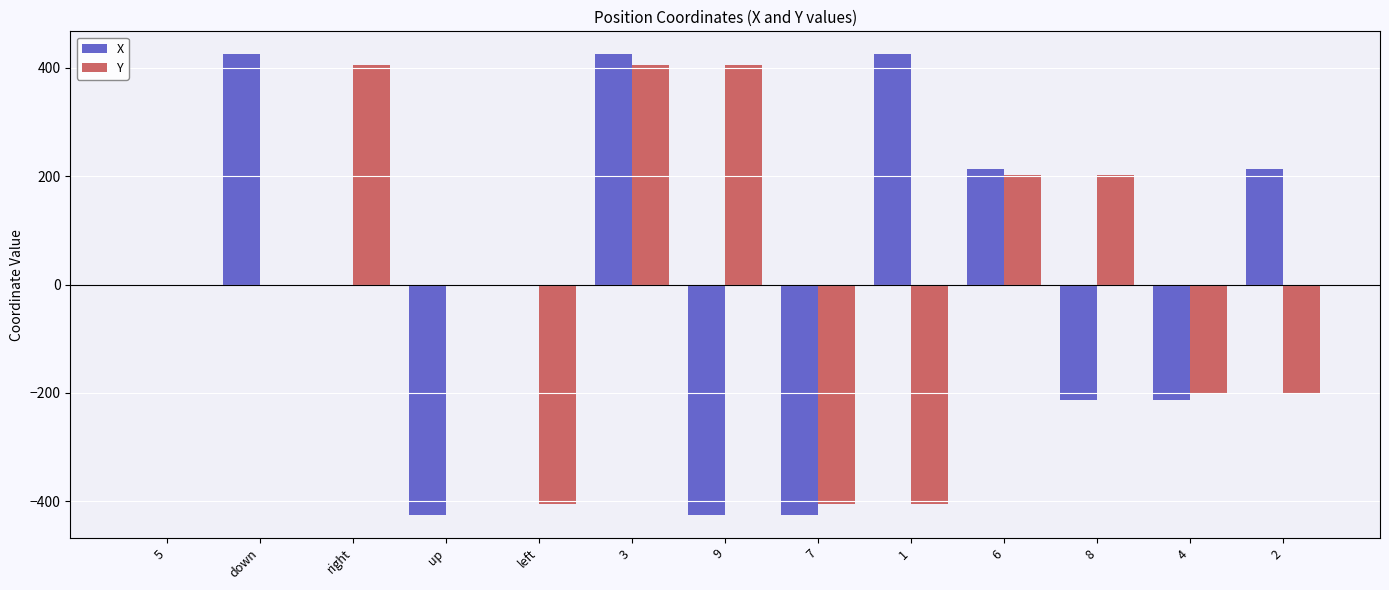

What is the highest value of the Y series?

405.0